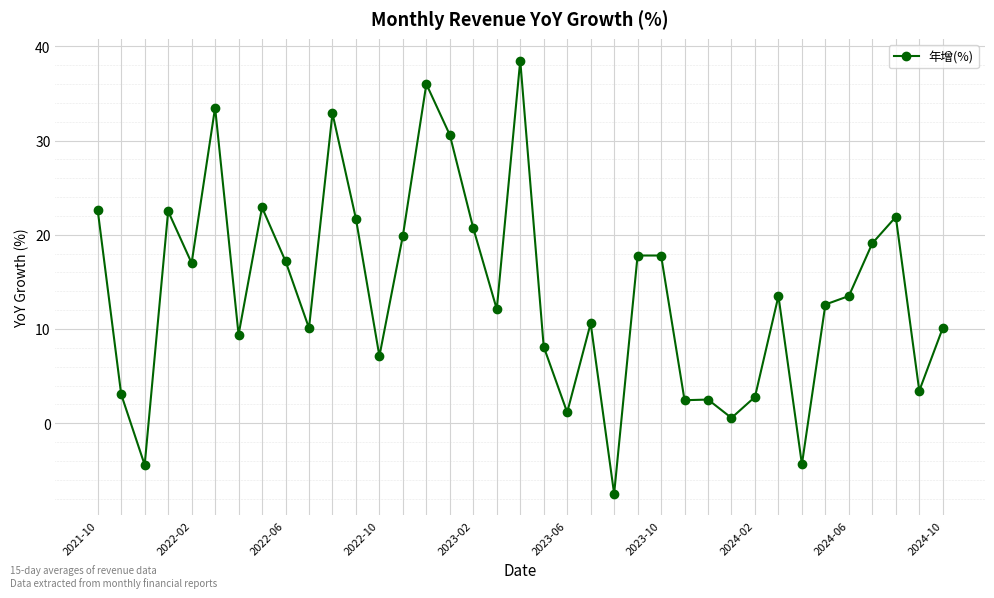

What is the value of the 20th point from the left?

8.1